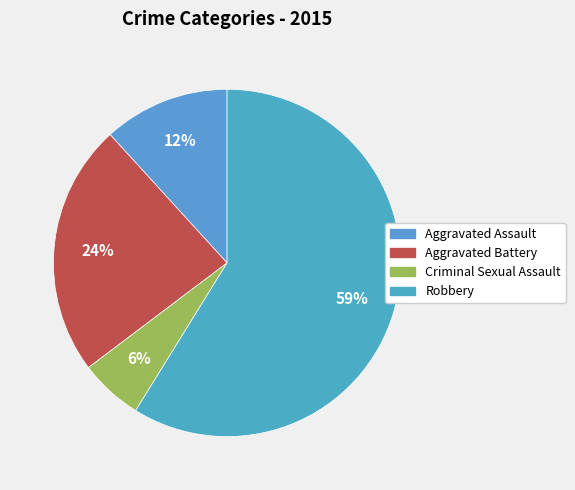

Do Aggravated Assault and Aggravated Battery together represent more than half of the pie?

No